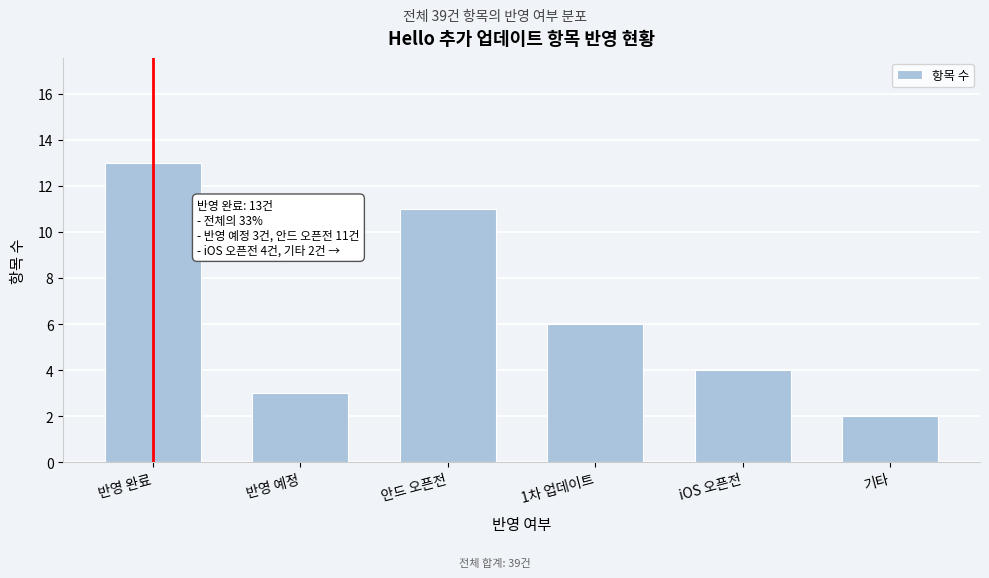

Reading right to left, what are all the values shown in this chart?

2	4	6	11	3	13